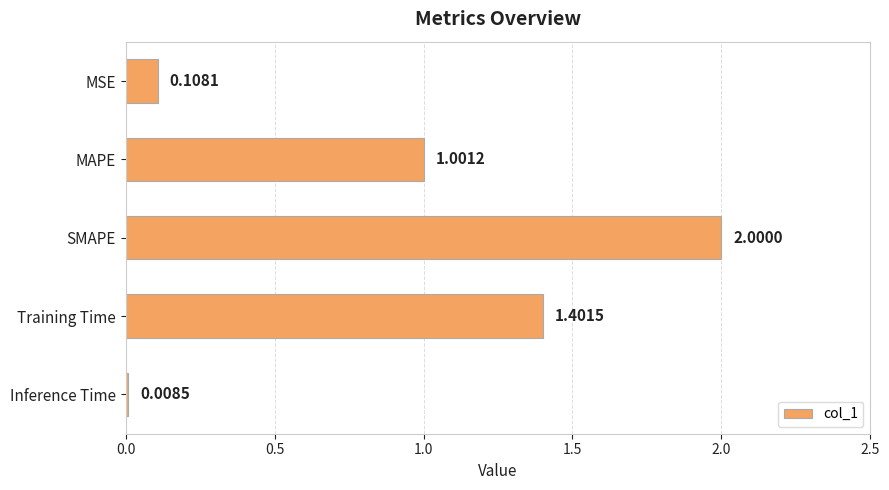

How many data points are above 1?

3